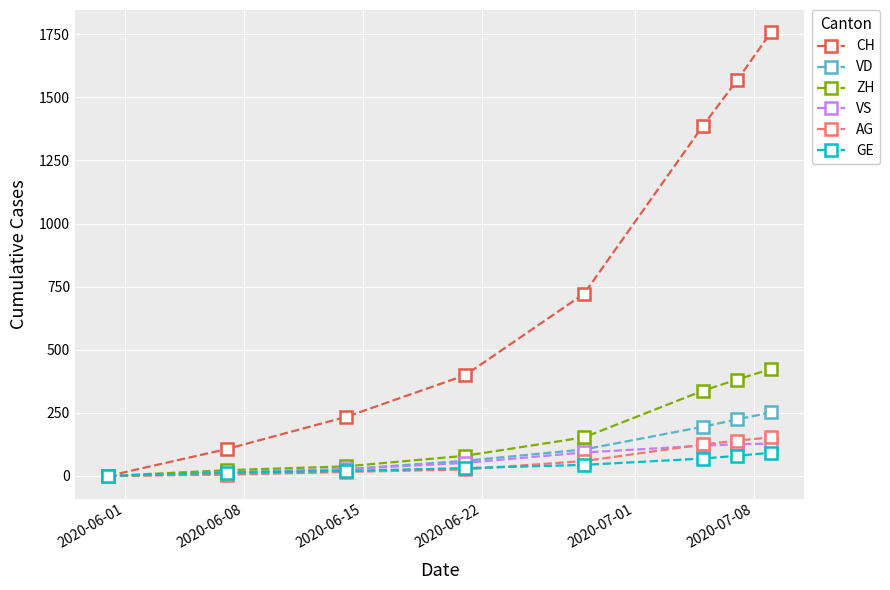

True or false: CH has more than 0 interior local peaks.

False